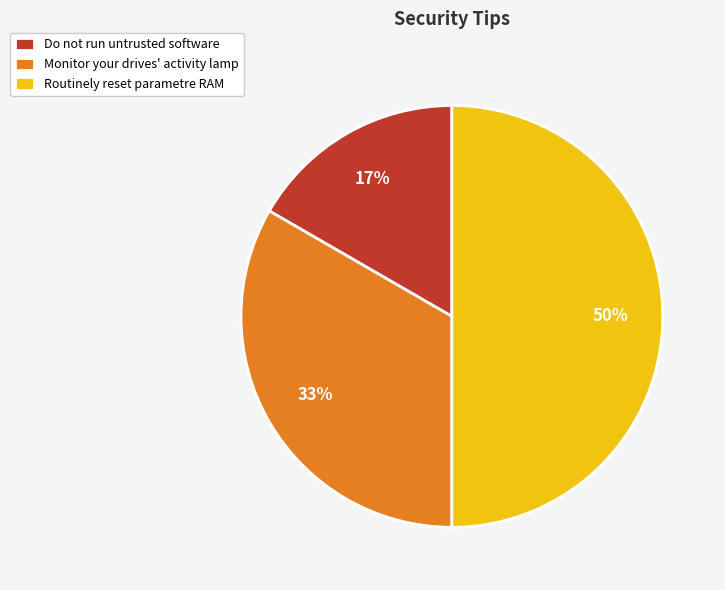

Between Do not run untrusted software and Routinely reset parametre RAM, which is larger?

Routinely reset parametre RAM